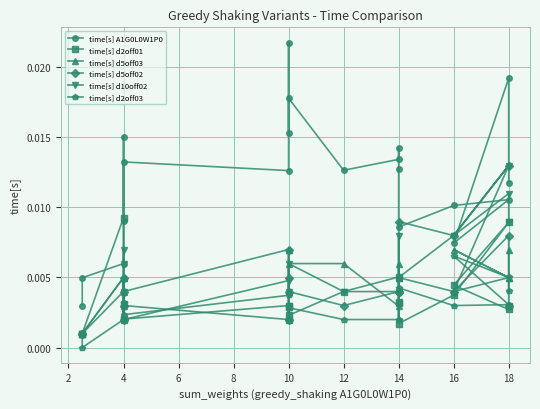

How many times do time[s] d2off01 and time[s] d10off02 cross each other?

5